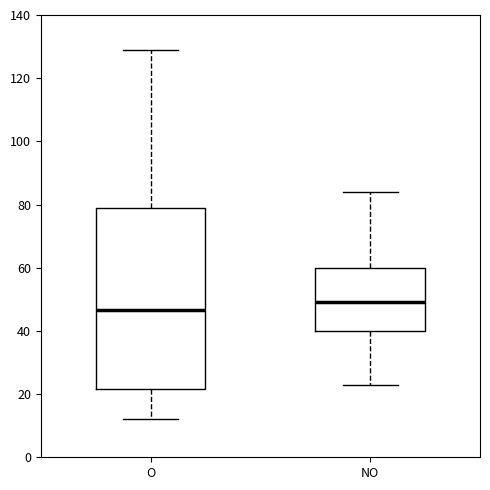

Reading left to right, read every box against the y-axis: the position of its median line, the range the box covers, and the ends of its whiskers. The values are not printed on the chart, so give them approximately, as read against the axis.

O: median 46, box 22 to 78, whiskers 12 to 130
NO: median 50, box 40 to 60, whiskers 24 to 84